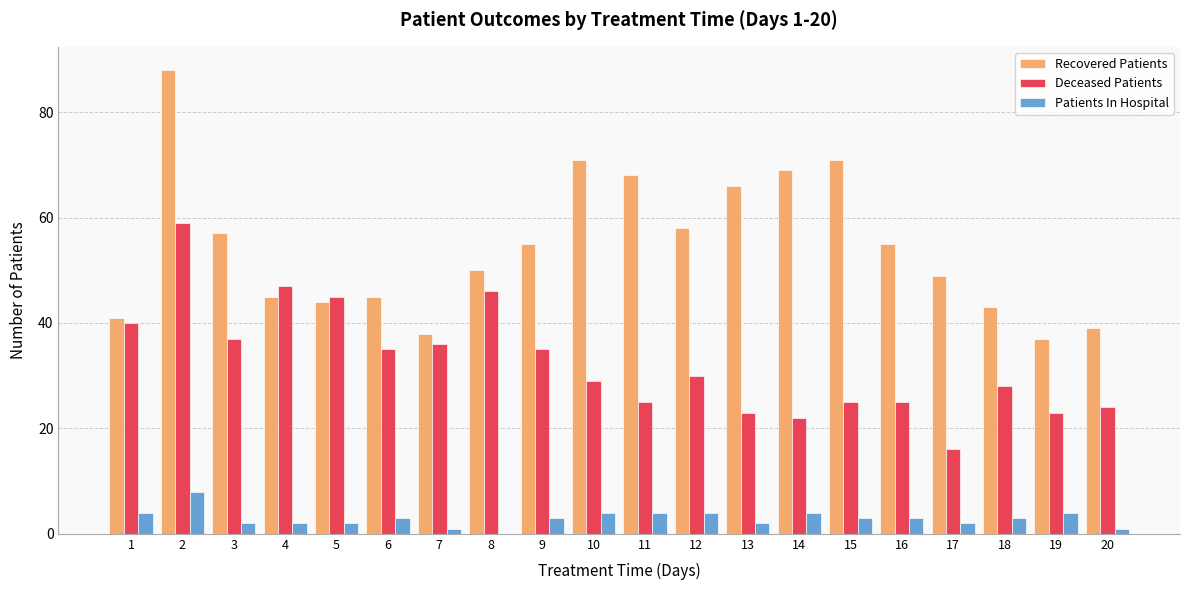

Between 2 and 9, which series saw the biggest shift?

Recovered Patients